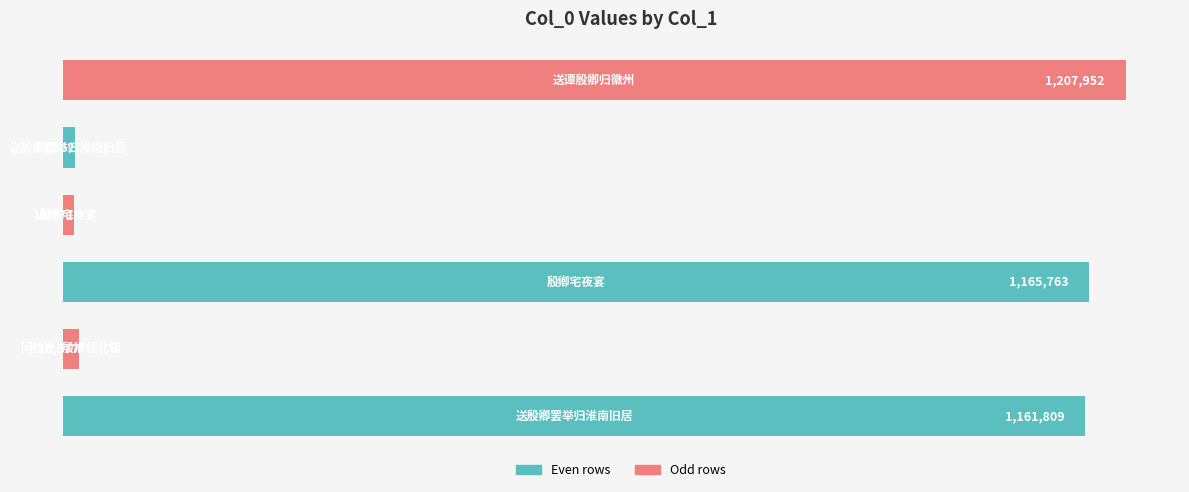

What is the smallest value displayed?

12371